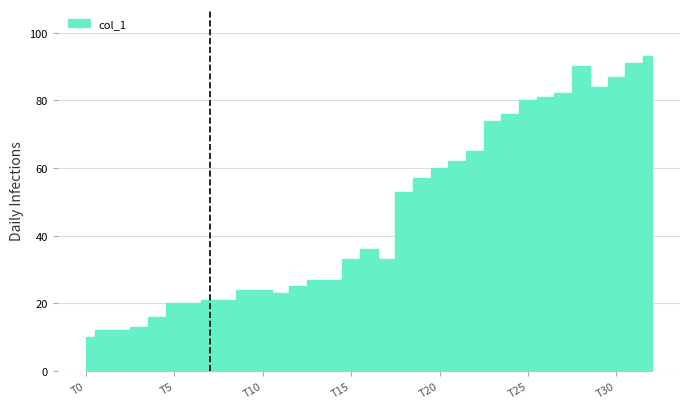

At which category does the data reach its first local valley?

11